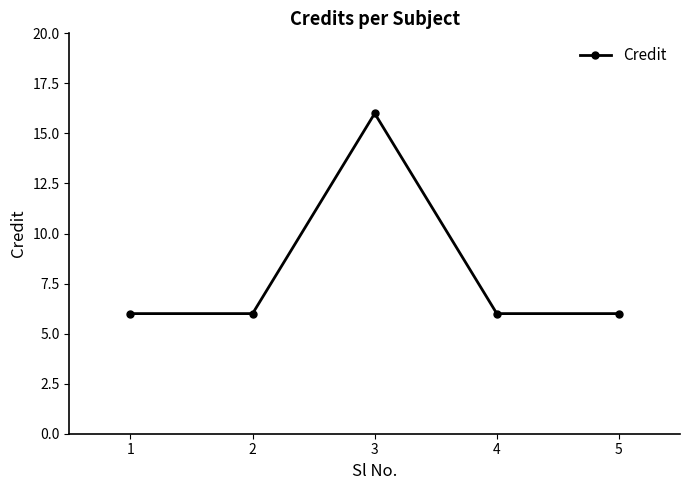

What is the maximum value shown in the chart?

16